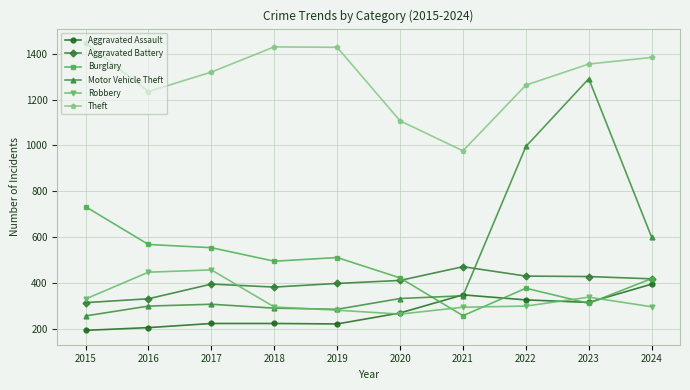

Which category has the lowest value in the Burglary series?

2021